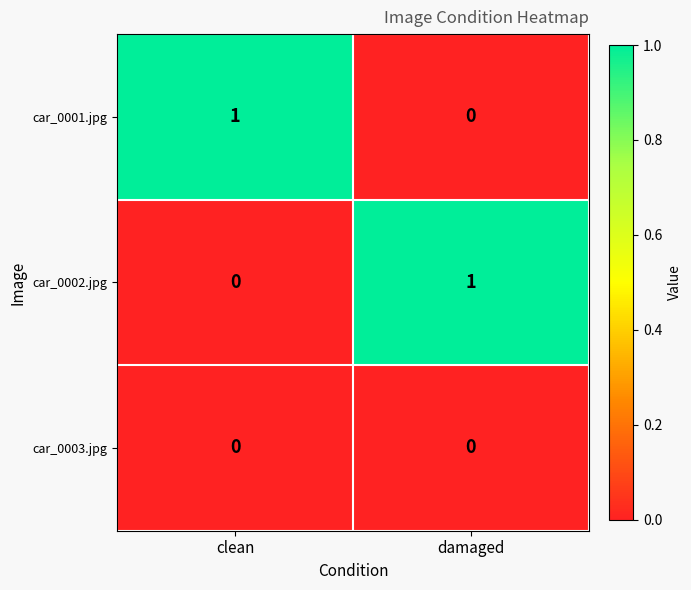

Count the number of data series in this chart.

3